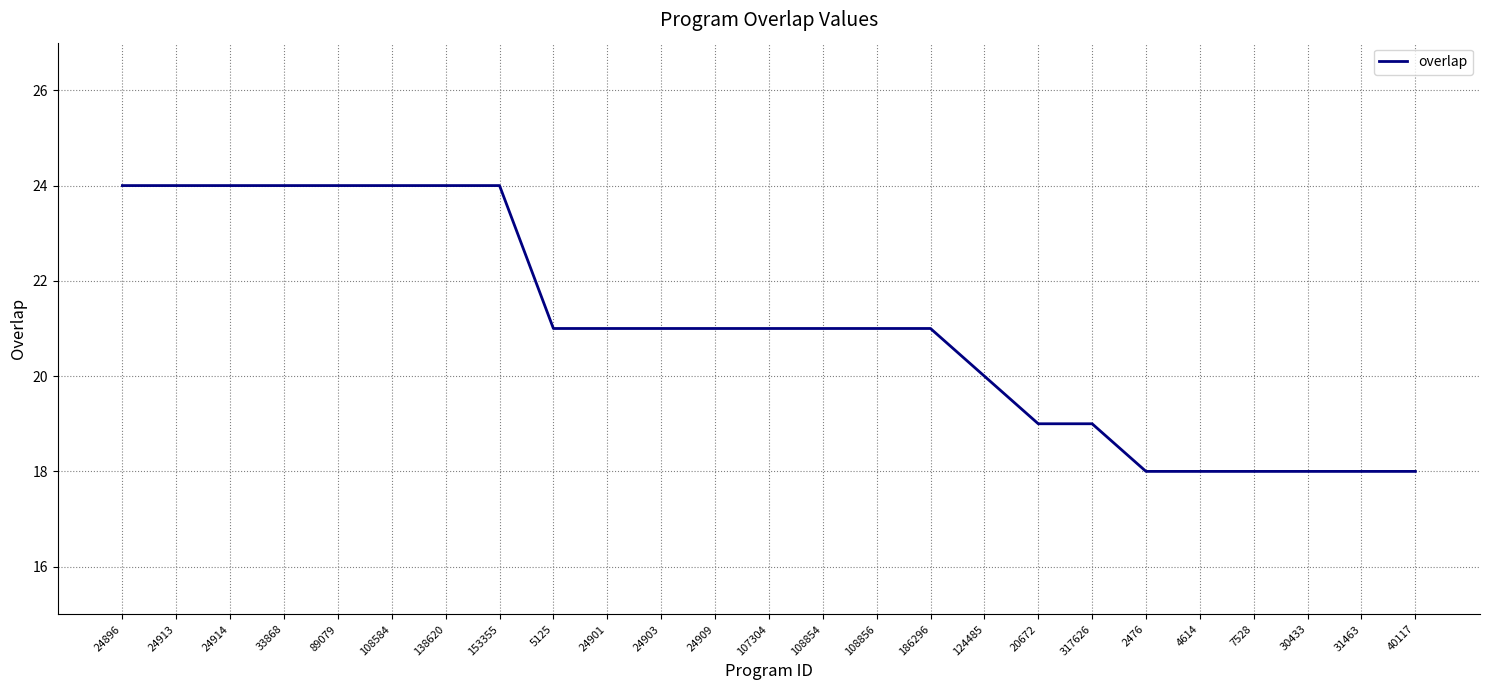

What is the minimum value shown in the chart?

18